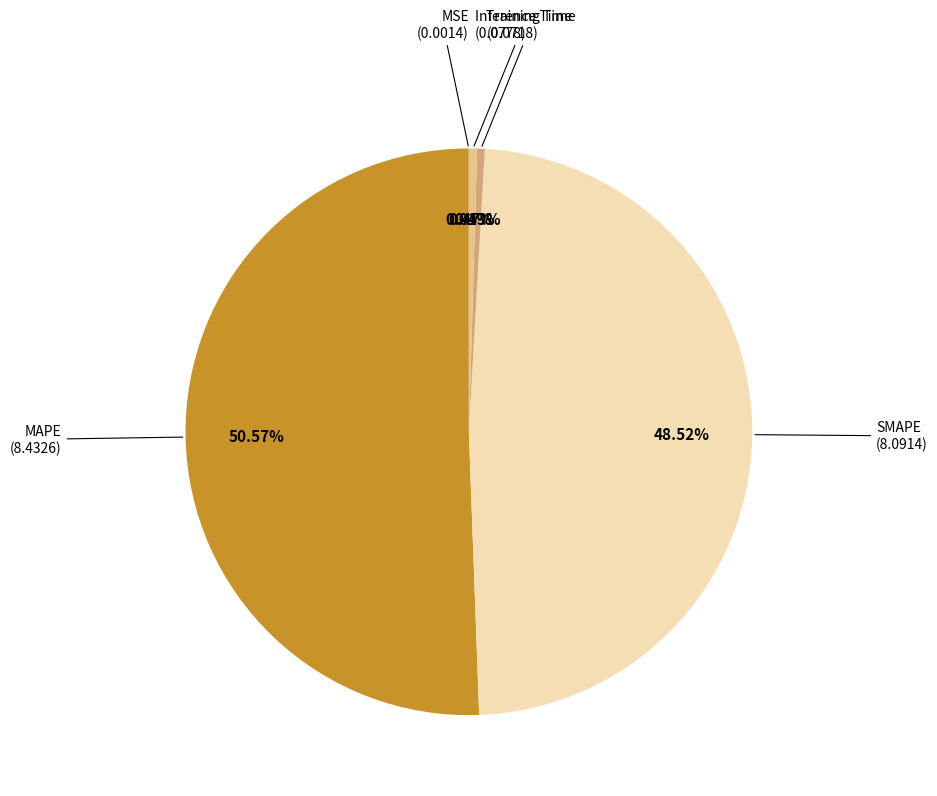

Is there any slice that represents more than half of the pie?

Yes